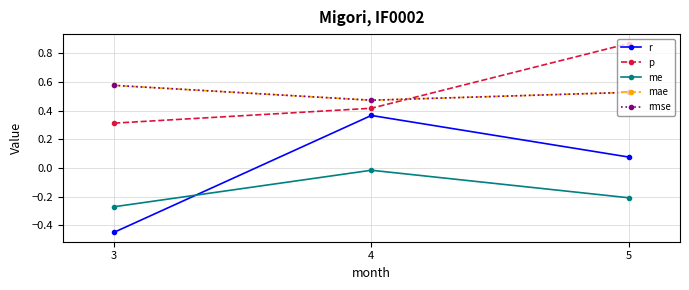

At 4, list the series in order from largest to smallest.

mae, rmse, p, r, me